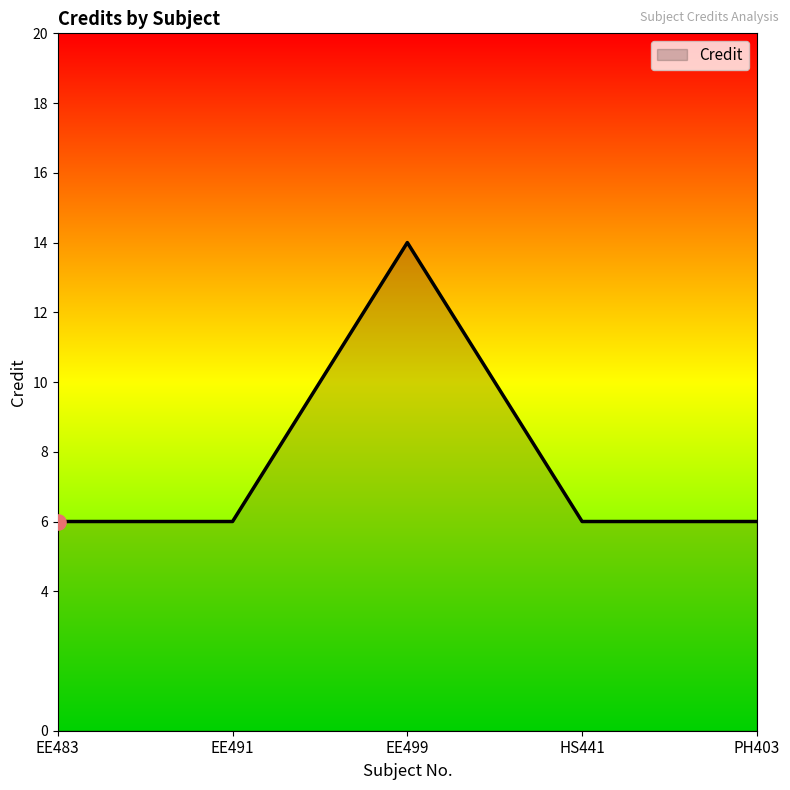

Approximately how many times larger is the value at EE499 compared to PH403?

2.3